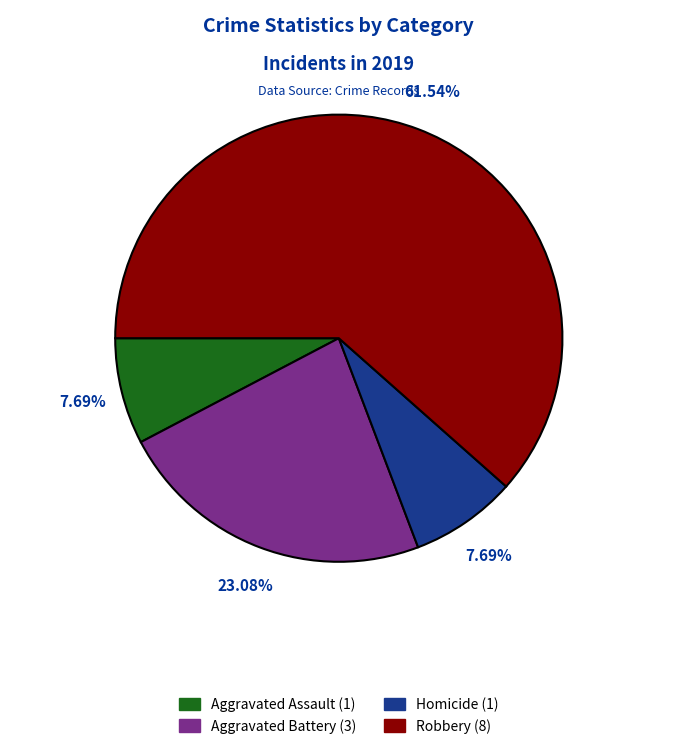

How many segments does this pie chart have?

4